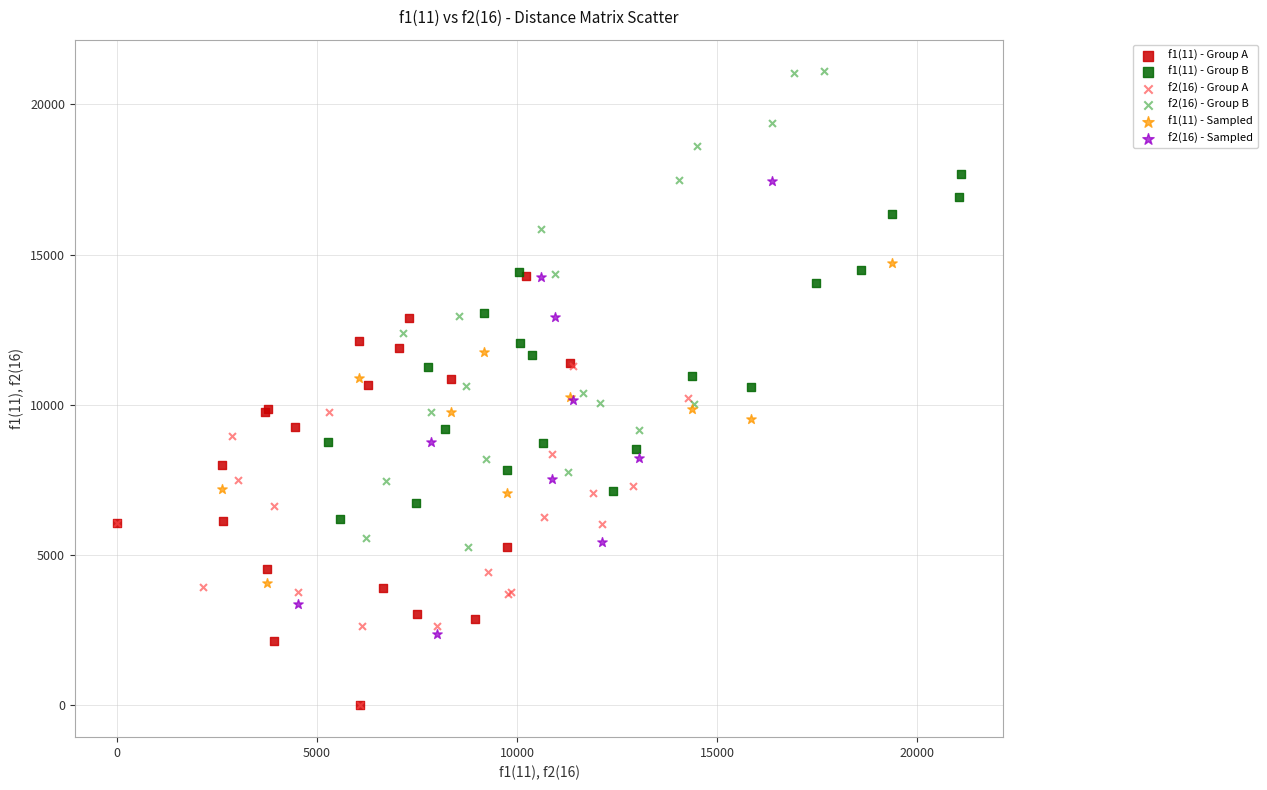

Which series contains the highest Y value?

f2(16) - Group B